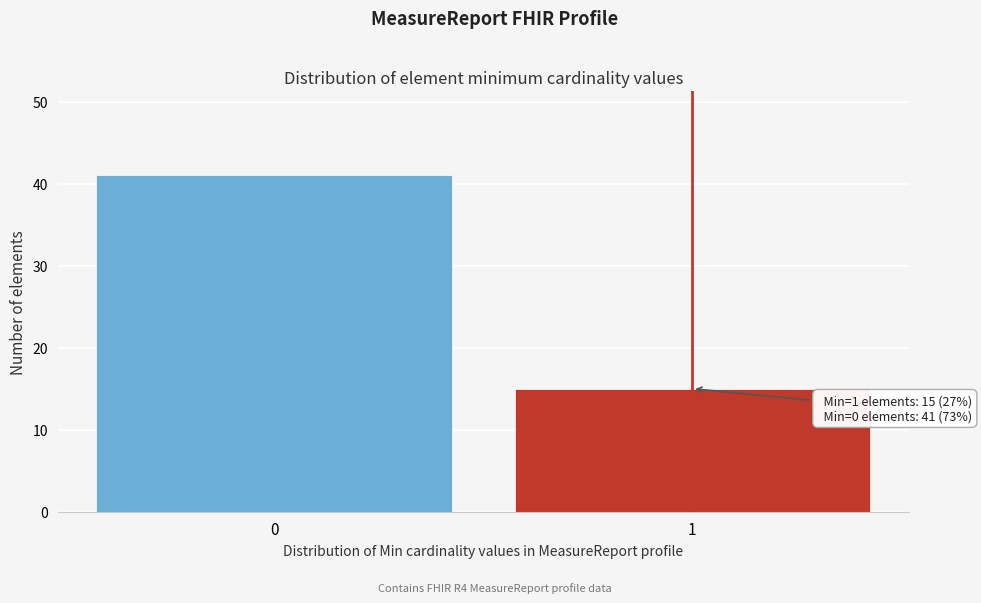

Reading right to left, what are all the values shown in this chart?

15	41